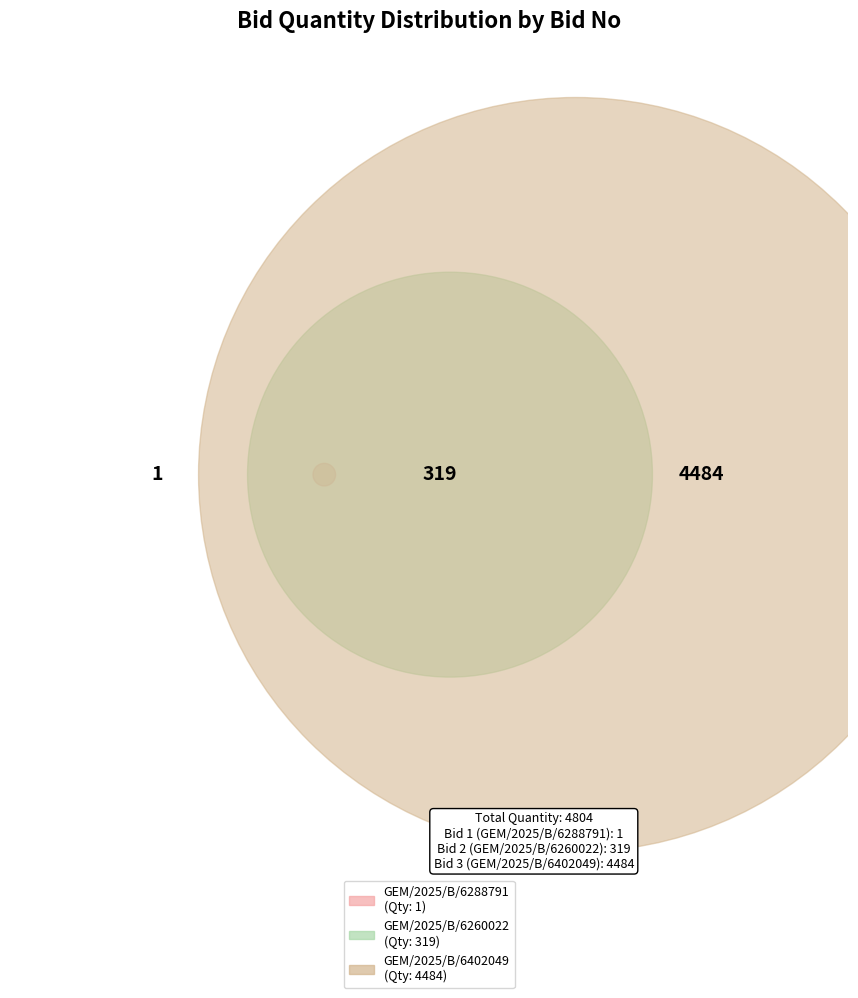

Does GEM/2025/B/6402049 account for over 50% of the chart?

Yes